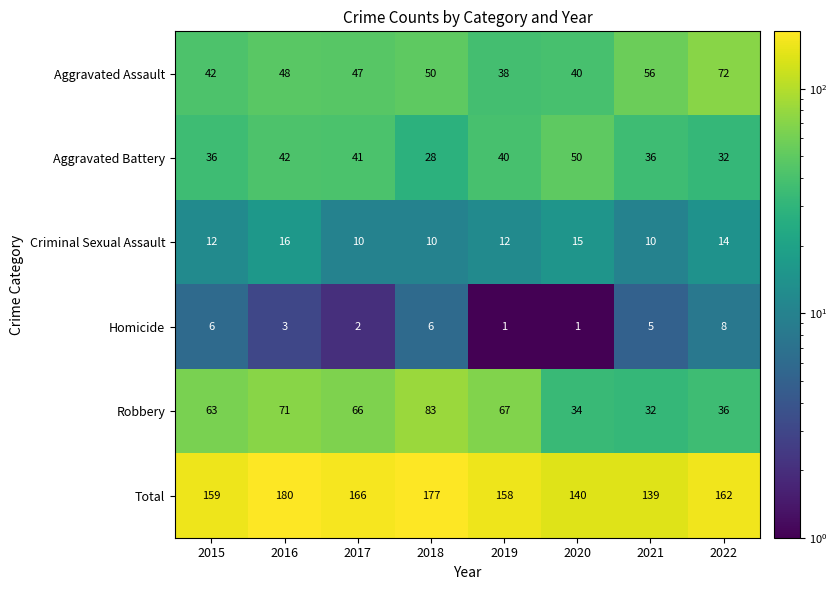

At which category is the sum across all series the highest?

2016